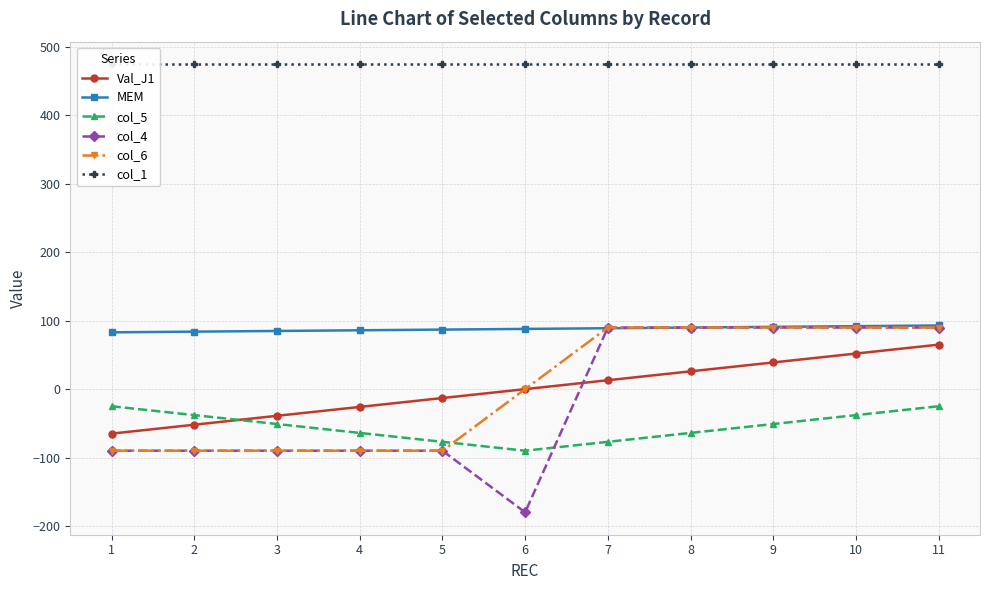

Is the value of col_4 at 3 greater than the value of col_5 at 9?

No